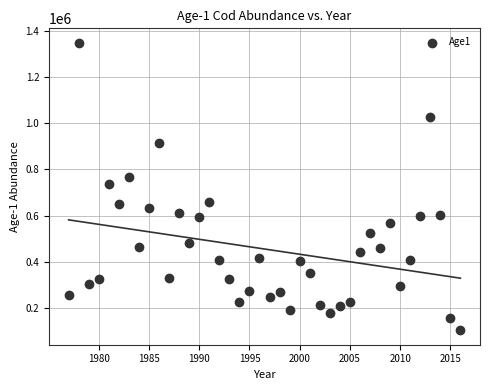

What is the range of X values (max minus min)?

39